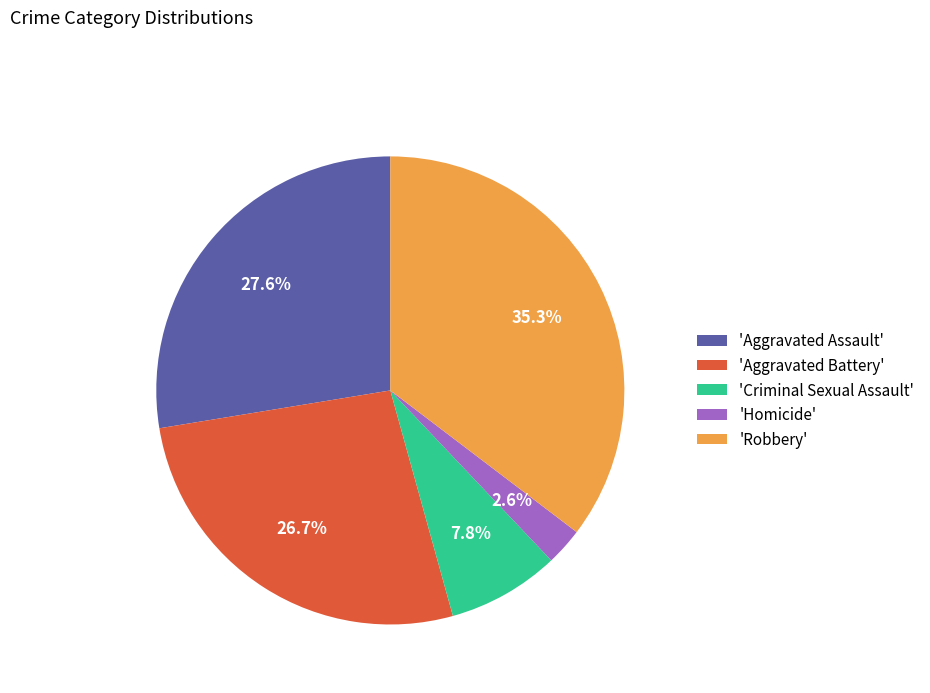

What is the ratio of the value at 'Criminal Sexual Assault' to the value at 'Aggravated Battery'?

0.3